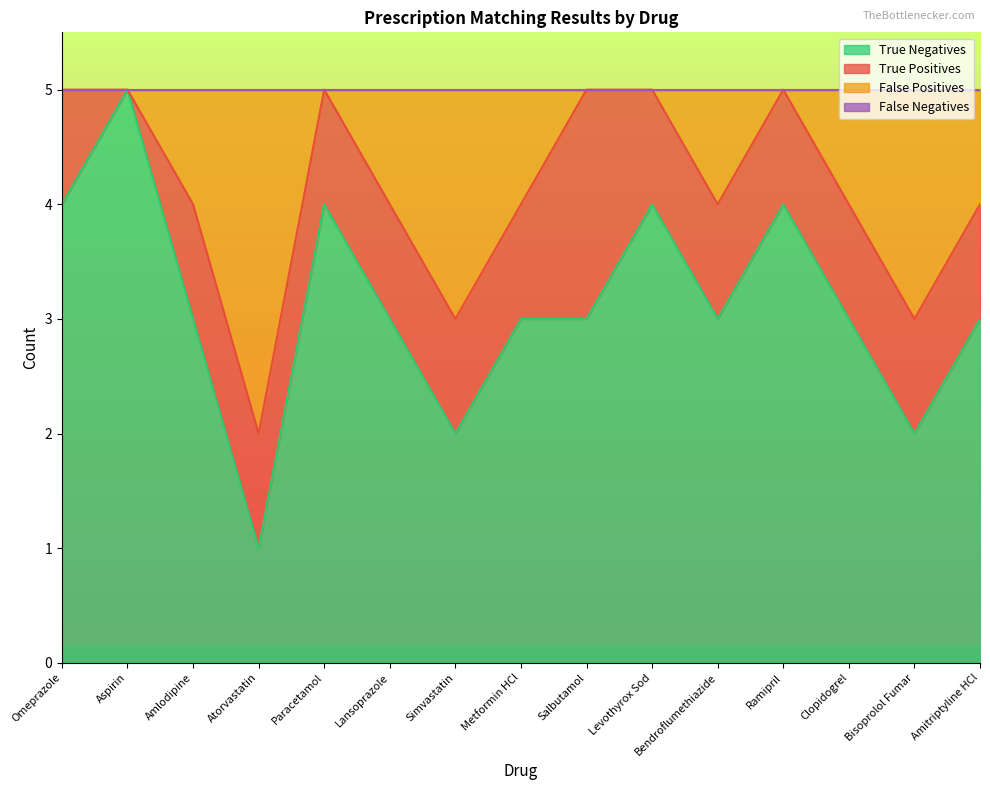

Between Atorvastatin and Ramipril, which is larger?

Ramipril